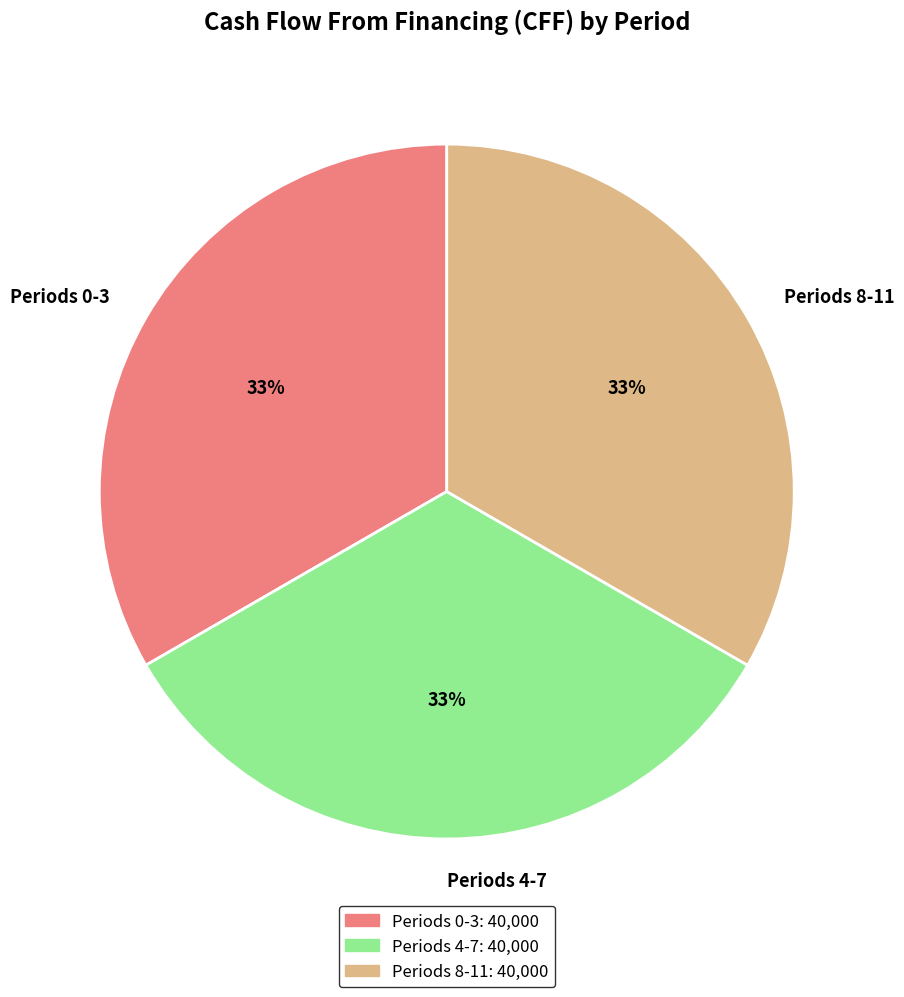

How many segments does this pie chart have?

3